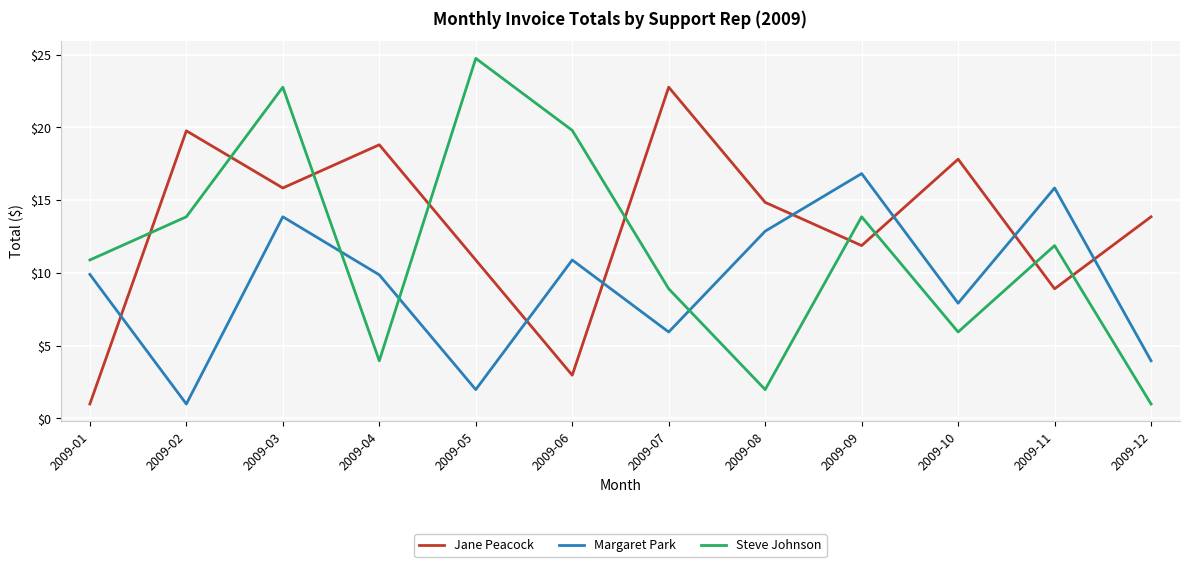

Rank the series by their maximum value, from lowest to highest.

Margaret Park, Jane Peacock, Steve Johnson